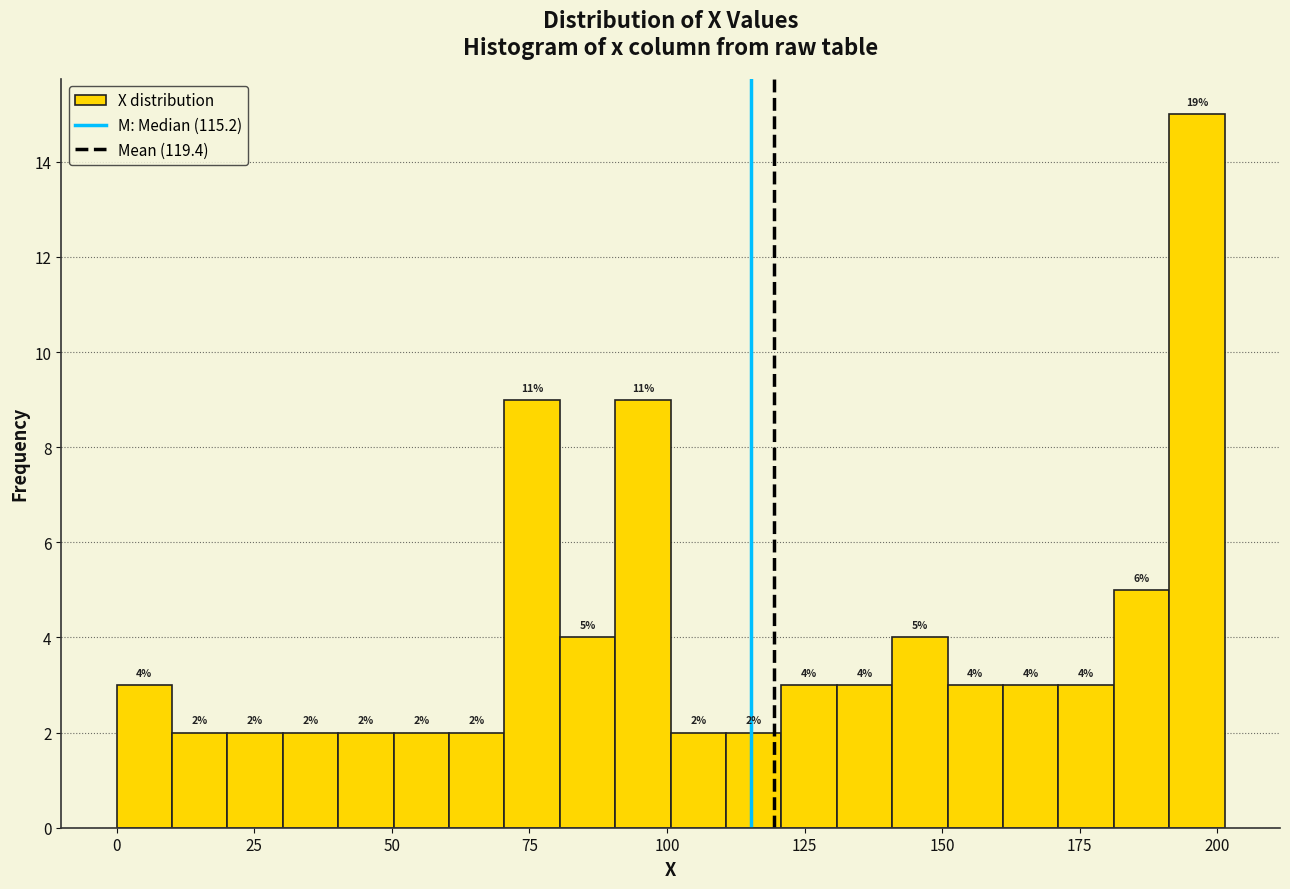

Read against the x-axis, roughly where is the centre of the tallest bar?

195